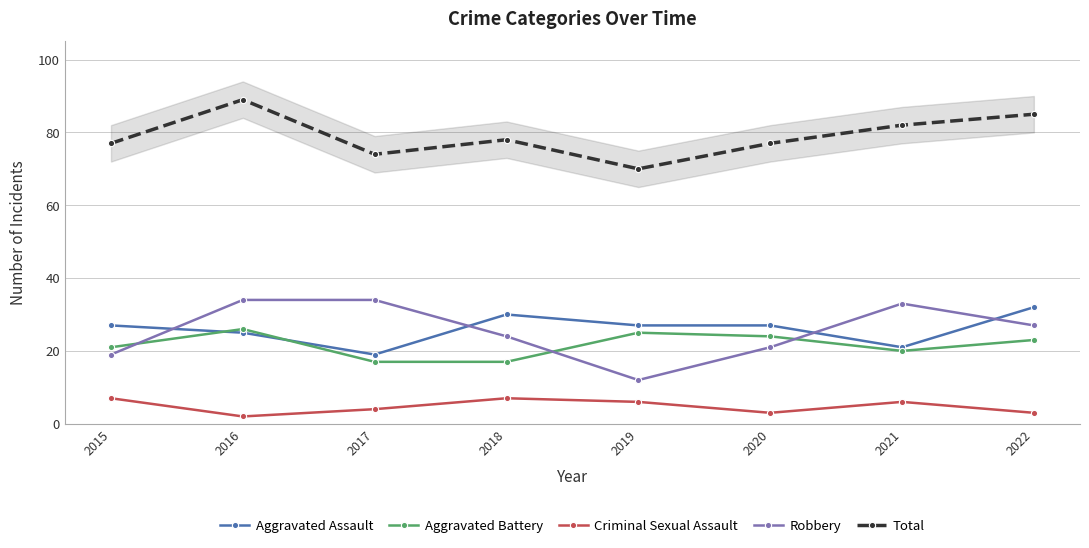

True or false: Total and Criminal Sexual Assault cross at least once.

False